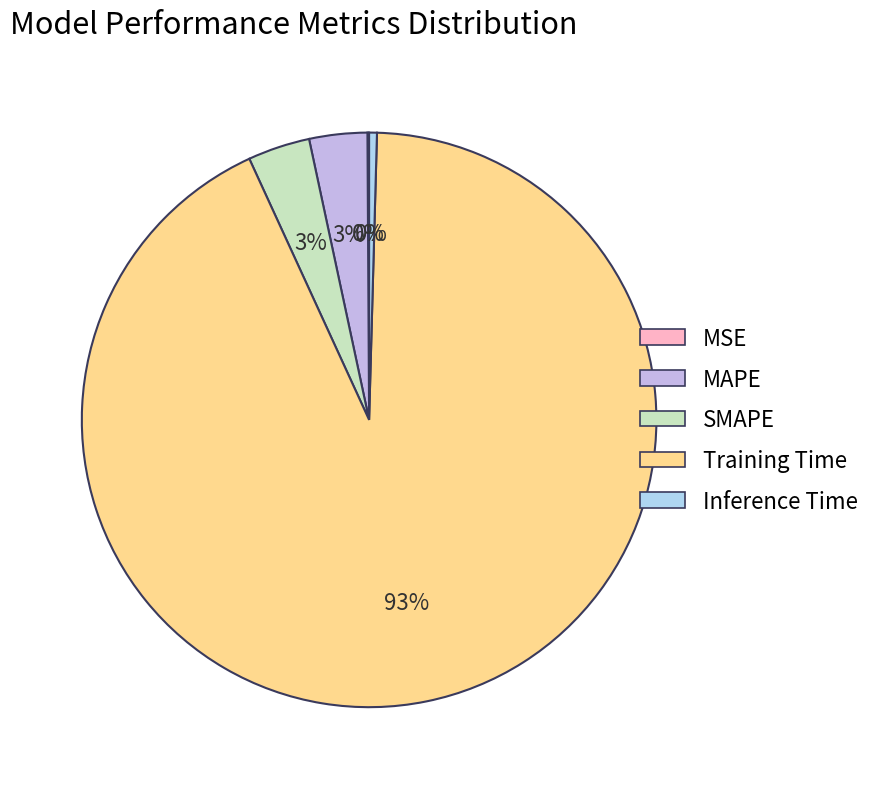

Is it true that Inference Time is 0% of the pie?

True